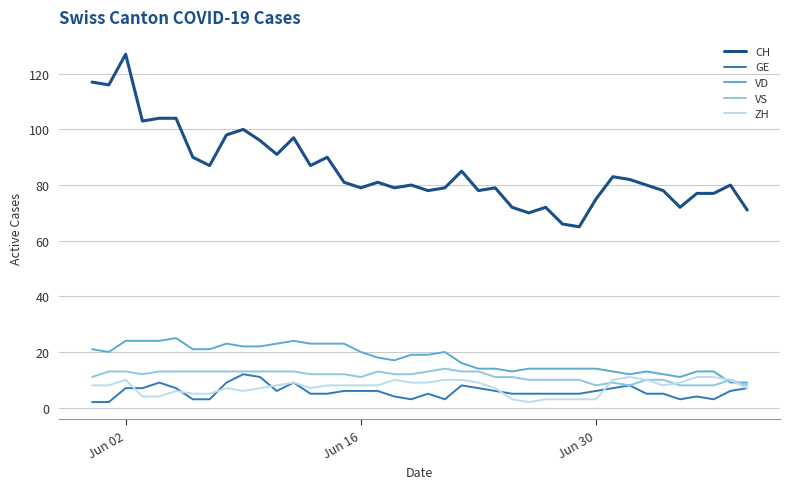

Which series has the largest total across all categories?

CH